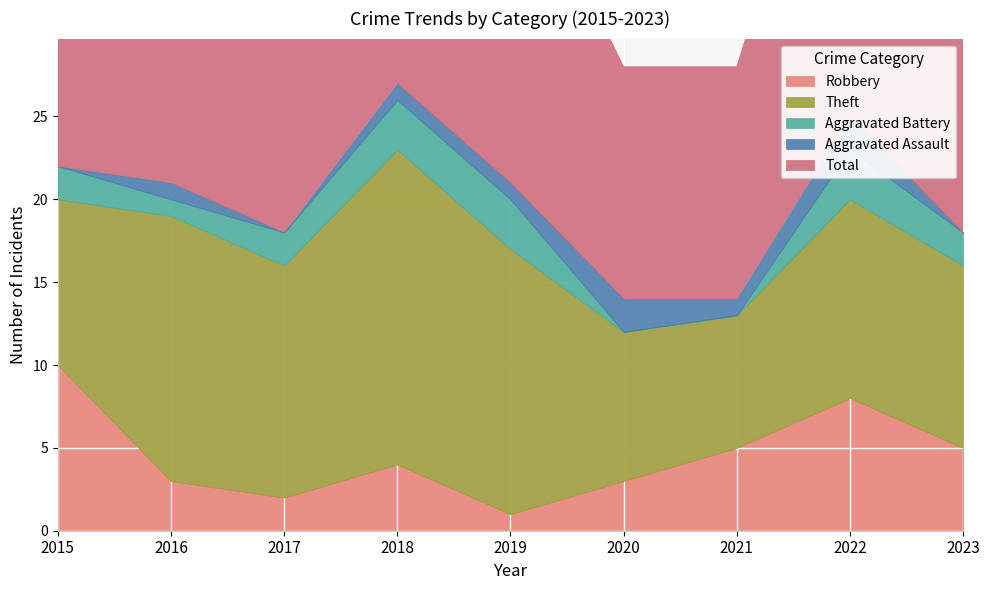

The Total series shows 31 at 2019. True or false?

False